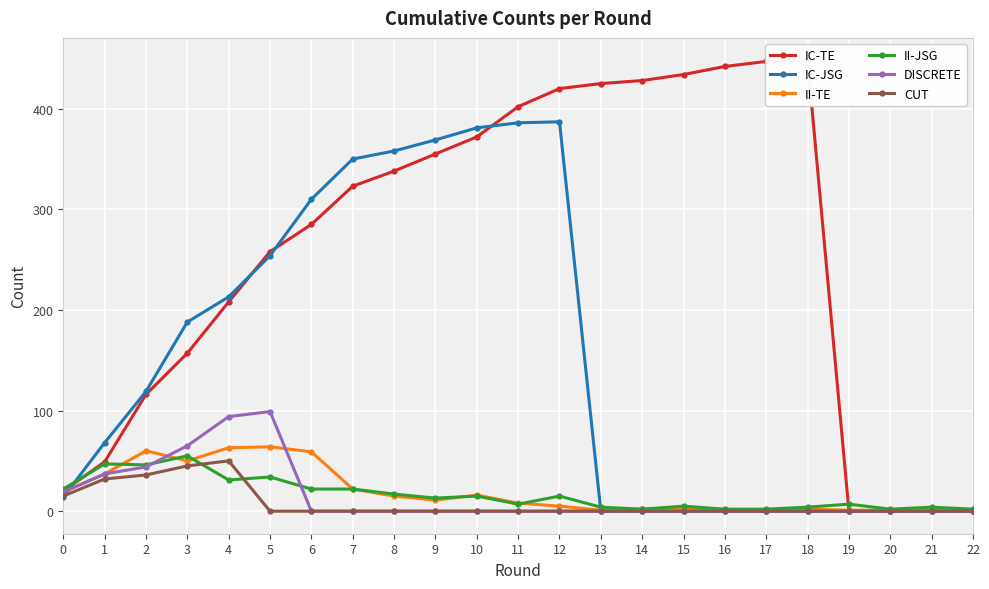

How many positive values does the DISCRETE series have?

6